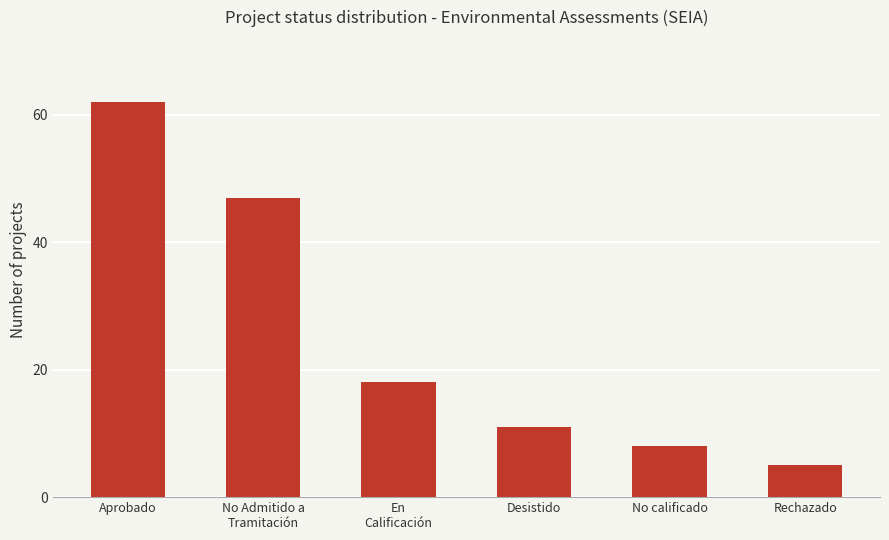

What is the average value?

25